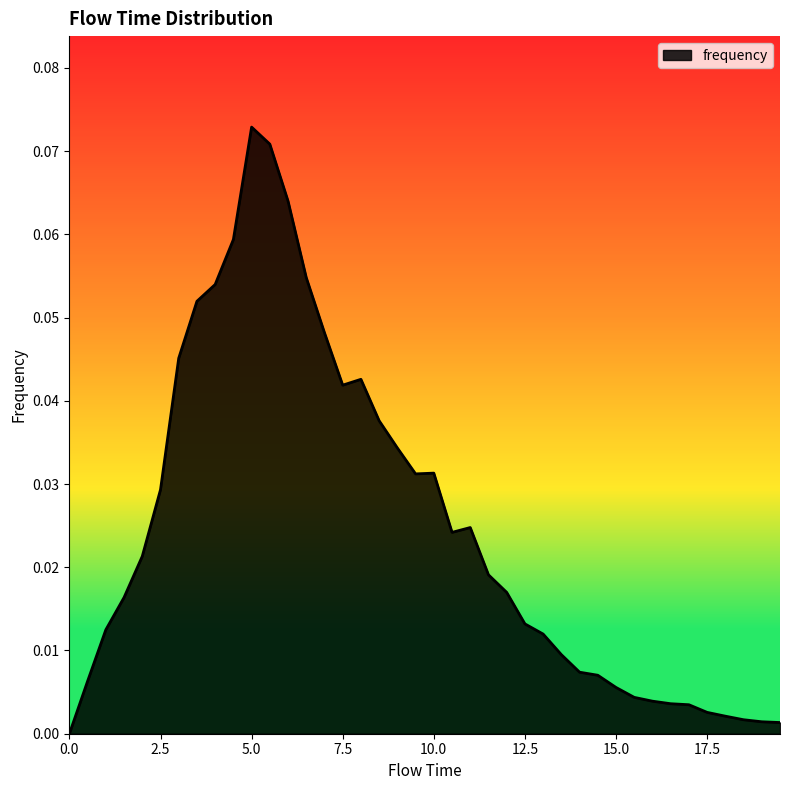

What is the difference between the maximum and second lowest values?

0.1